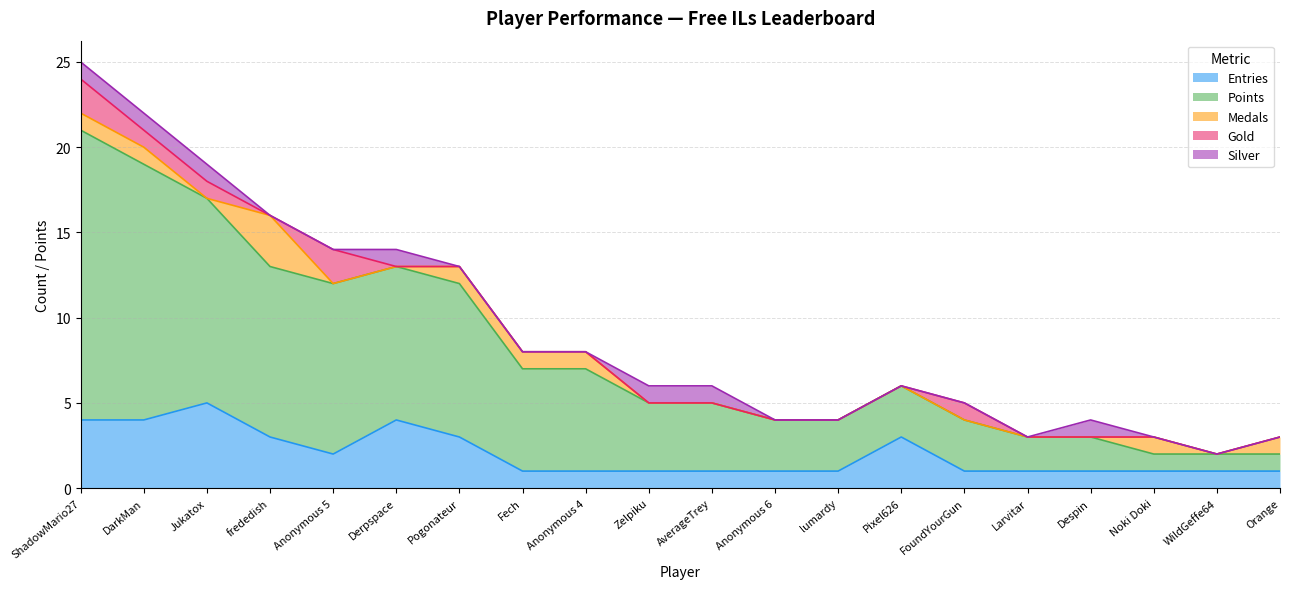

Is it true that Gold equals -1 at Fech?

False